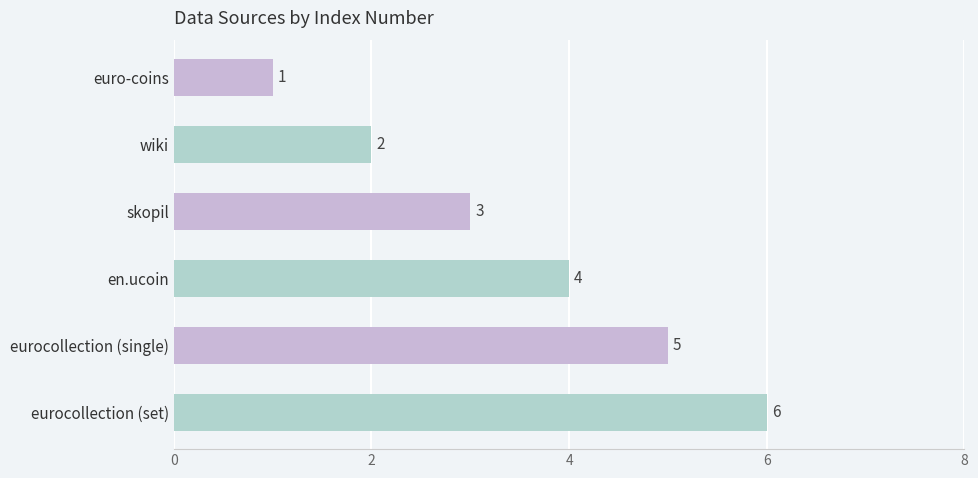

Rank the categories by value from highest to lowest.

eurocollection (set), eurocollection (single), en.ucoin, skopil, wiki, euro-coins